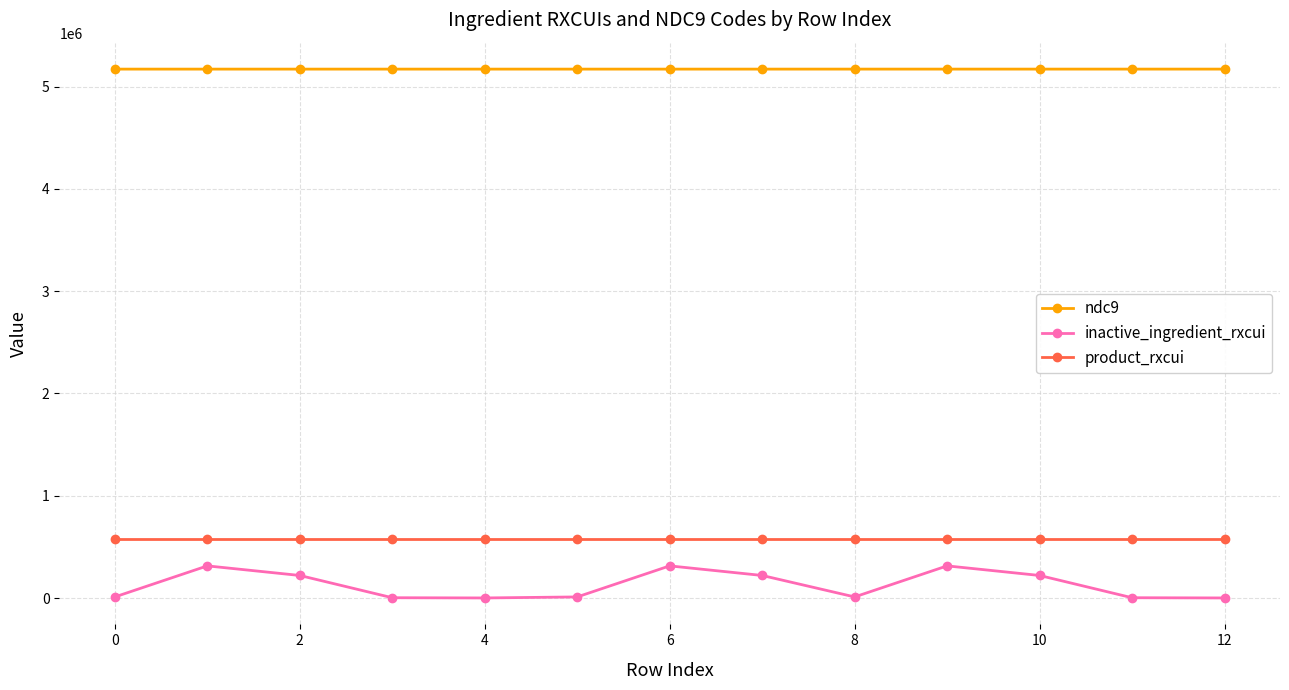

Which series has the largest range (max minus min)?

inactive_ingredient_rxcui